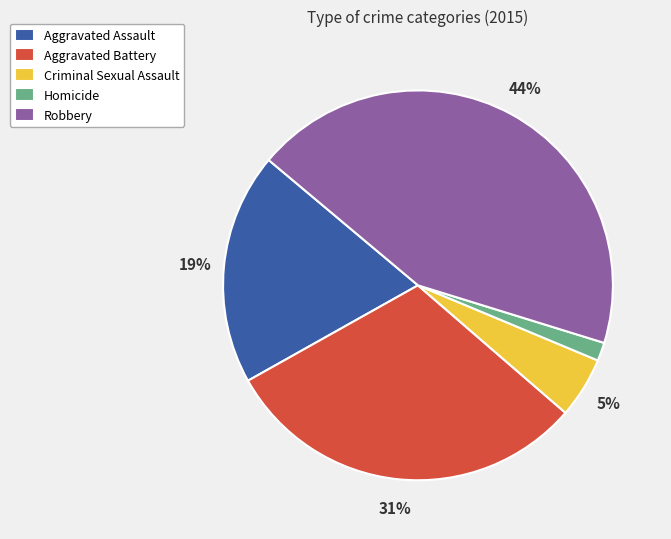

Rank the categories by value from lowest to highest.

Homicide, Criminal Sexual Assault, Aggravated Assault, Aggravated Battery, Robbery